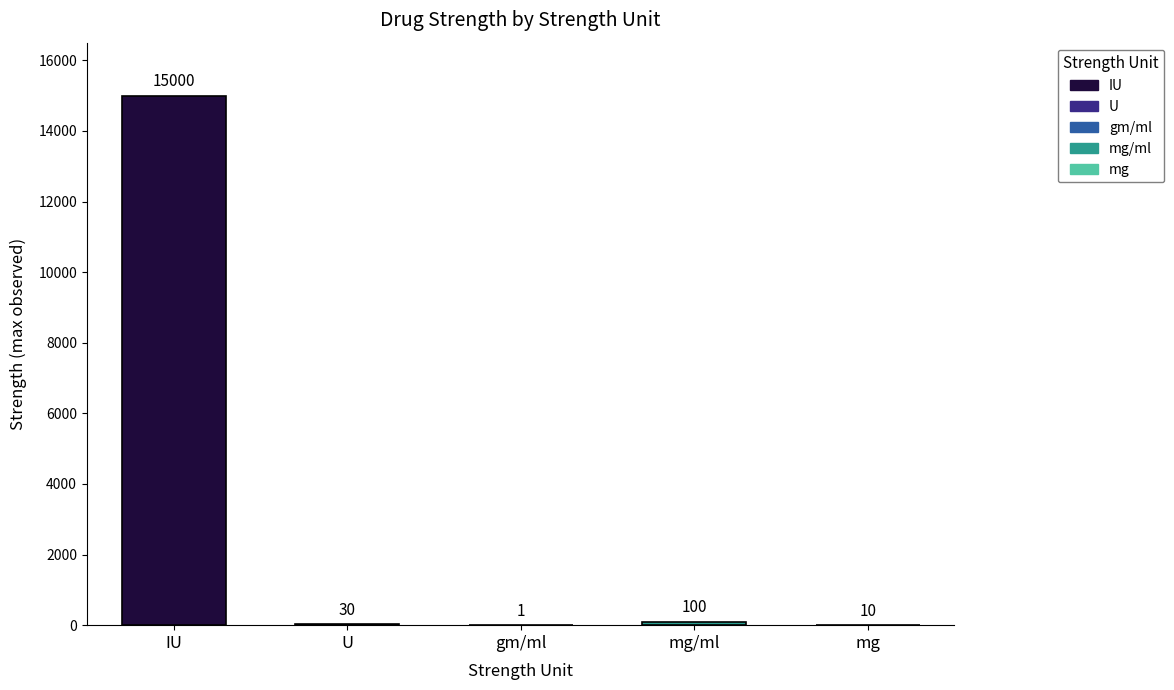

The chart shows a value of 3177 at IU. True or false?

False